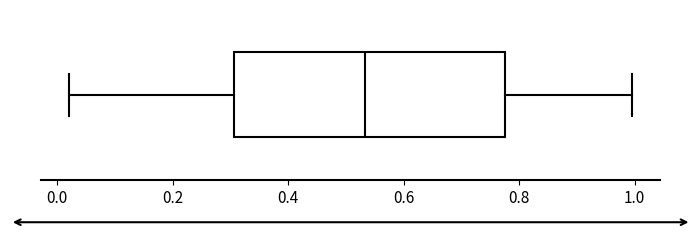

Where does the left whisker of the box end on the x-axis? The values are not printed on the chart, so give them approximately, as read against the axis.

0.02